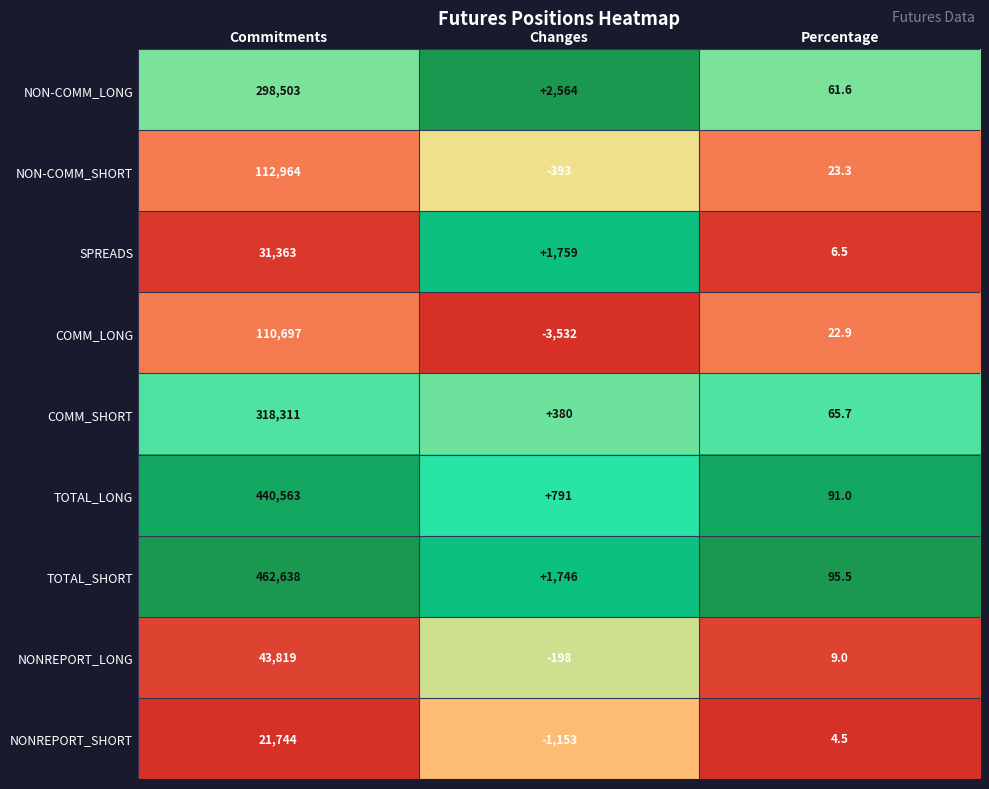

How many data points in NONREPORT_LONG are less than 9?

1